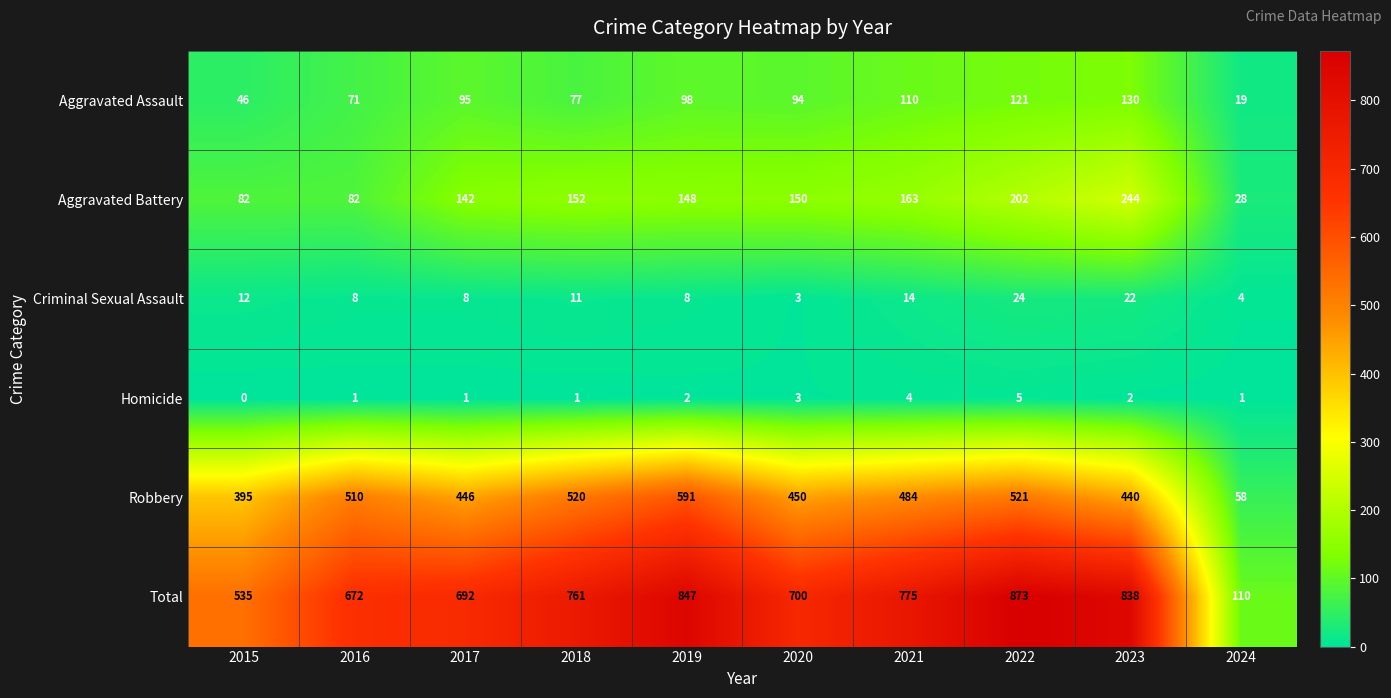

Which series has the largest total across all categories?

Total